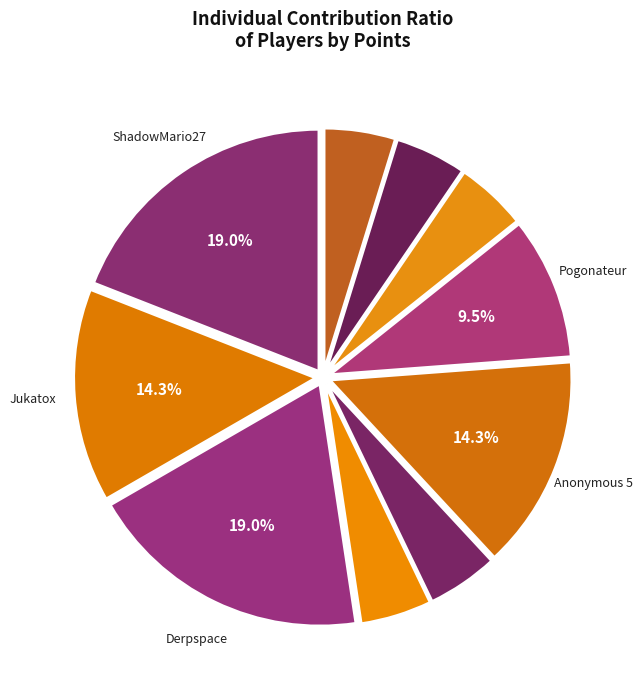

How many segments does this pie chart have?

10